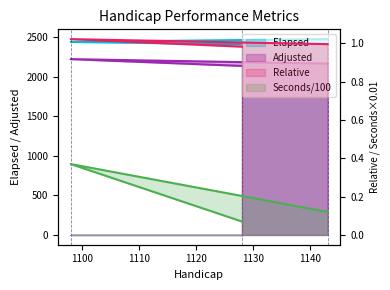

What is the difference between the maximum and minimum values in the Seconds series?

0.3